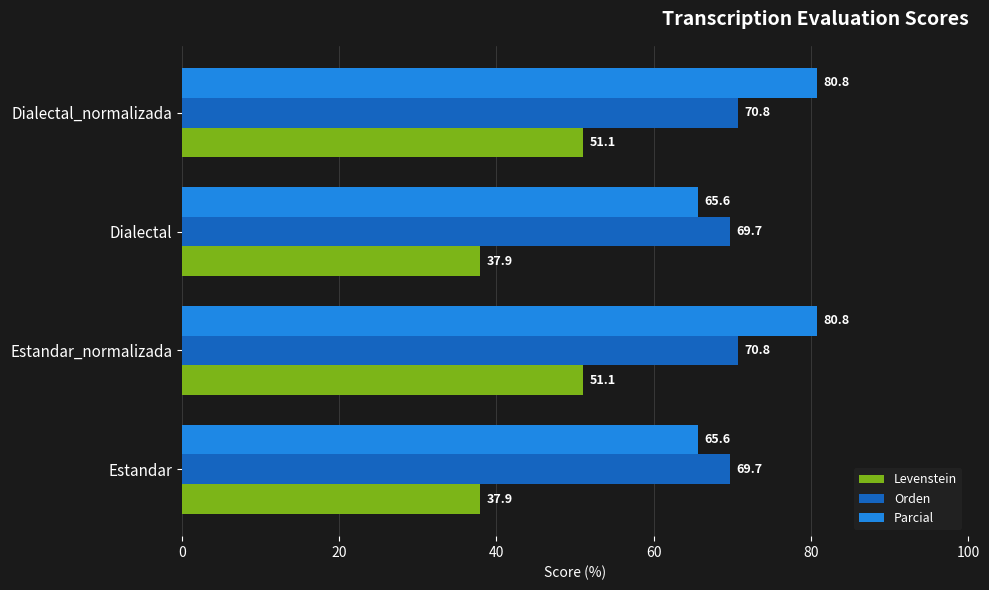

Rank the series by their maximum value, from highest to lowest.

Parcial, Orden, Levenstein